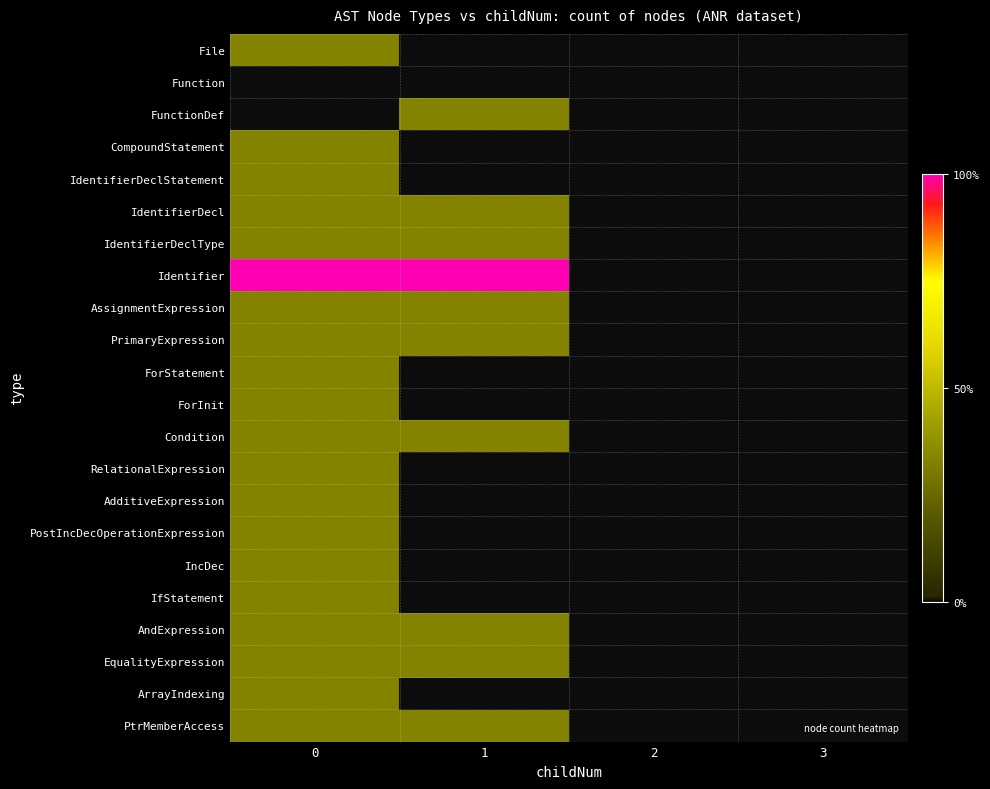

Rank the series by their maximum value, from lowest to highest.

Function, File, FunctionDef, CompoundStatement, IdentifierDeclStatement, IdentifierDecl, IdentifierDeclType, AssignmentExpression, PrimaryExpression, ForStatement, ForInit, Condition, RelationalExpression, AdditiveExpression, PostIncDecOperationExpression, IncDec, IfStatement, AndExpression, EqualityExpression, ArrayIndexing, PtrMemberAccess, Identifier